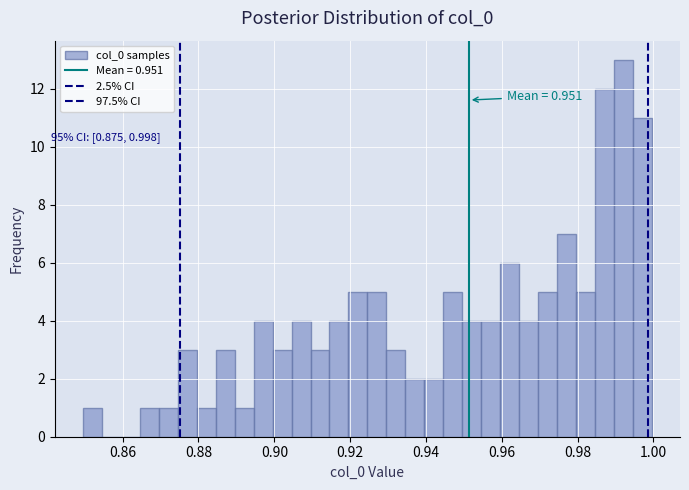

Read against the x-axis, roughly where is the centre of the tallest bar?

0.992